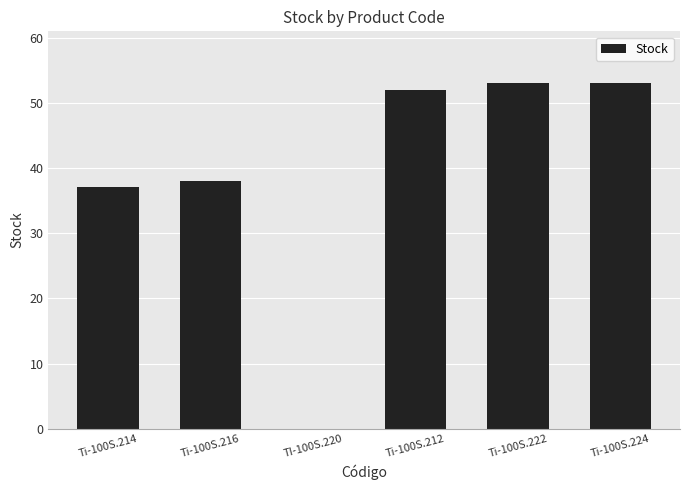

What is the sum of the values at Ti-100S.222 and Ti-100S.214?

90